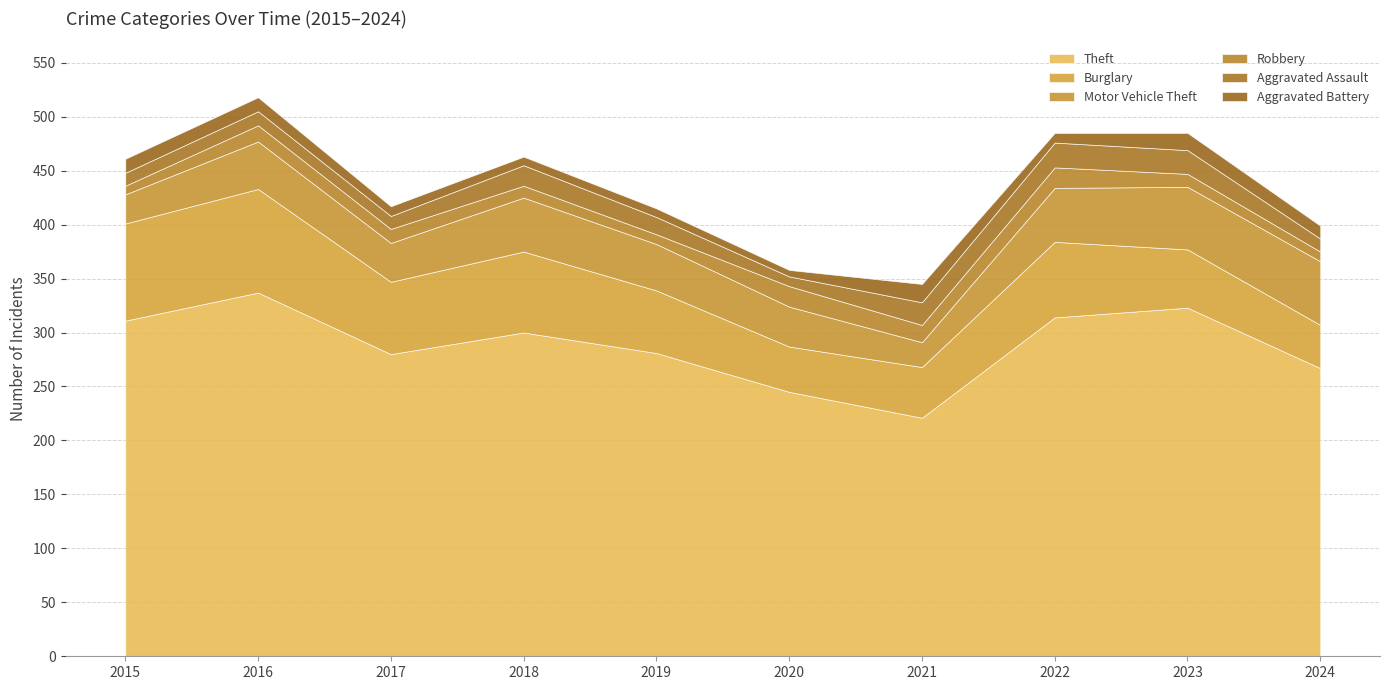

How many interior local peaks does the Aggravated Assault series have?

3